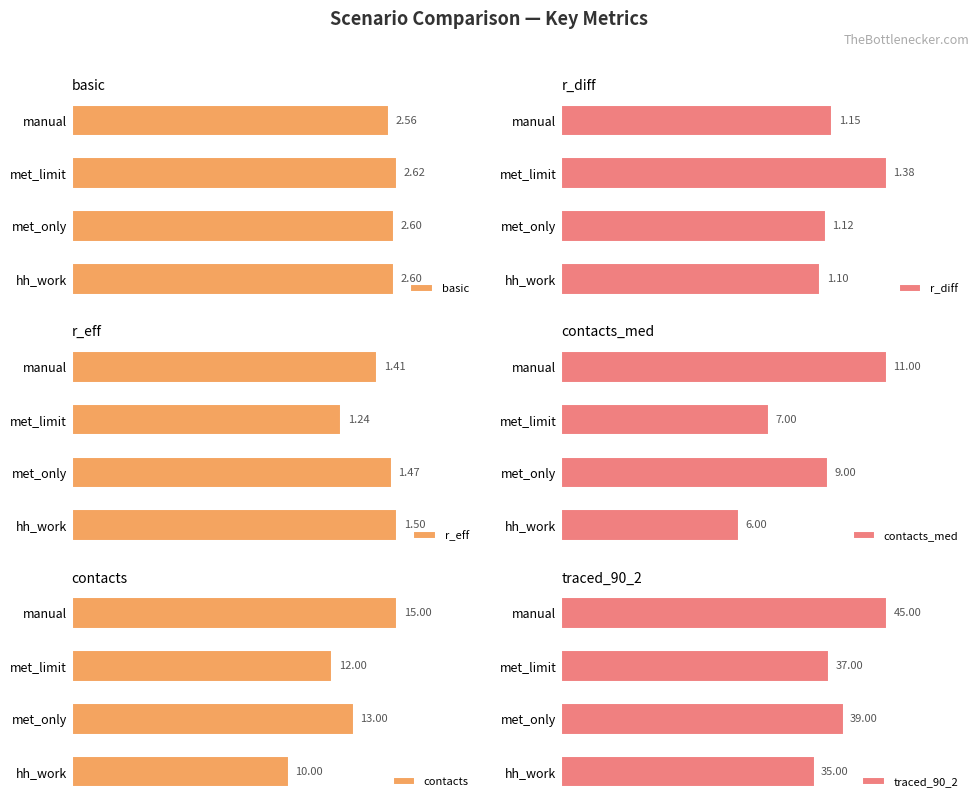

Rank the categories by r_diff value from highest to lowest.

met_limit, manual, met_only, hh_work